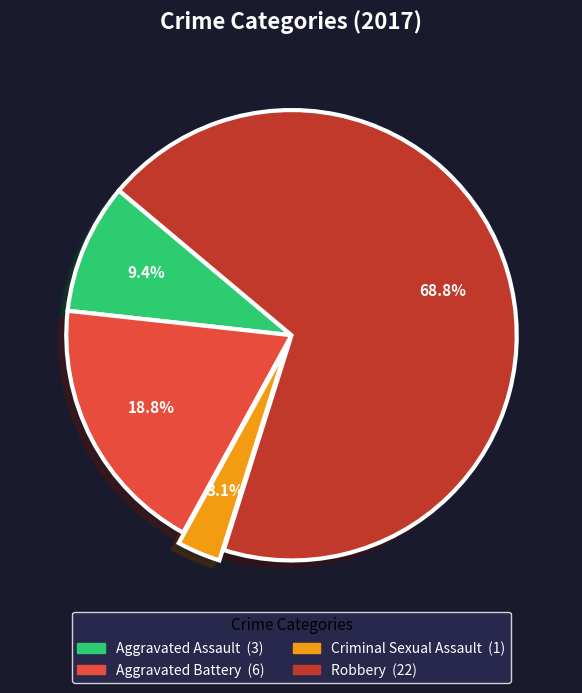

Is there a majority slice in this chart?

Yes